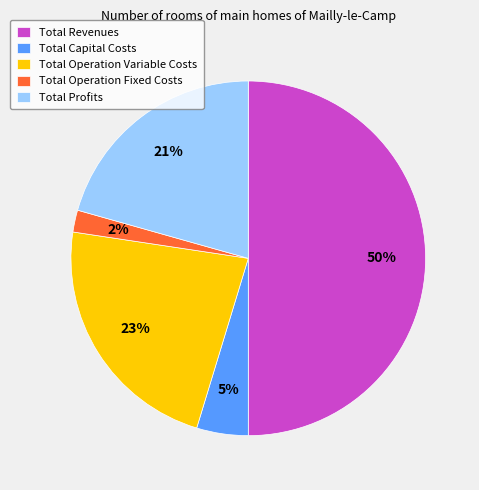

Which has a higher value, Total Profits or Total Capital Costs?

Total Profits